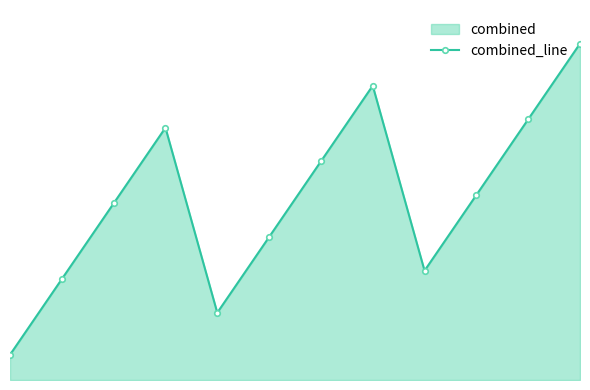

Count the number of data series in this chart.

1